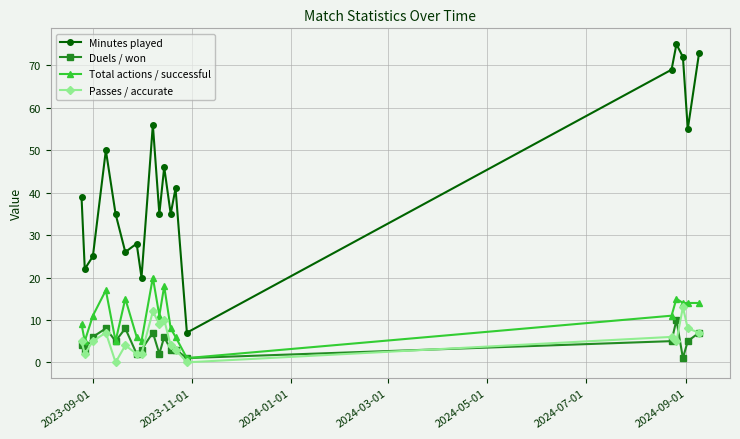

How many distinct data groups are displayed?

4